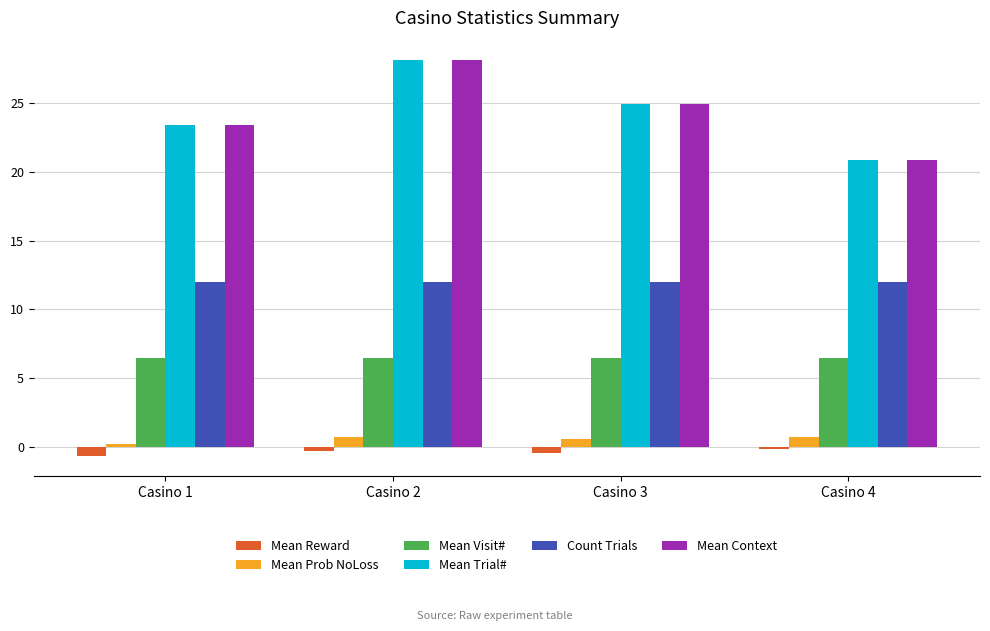

Does the chart contain stacked bars?

No